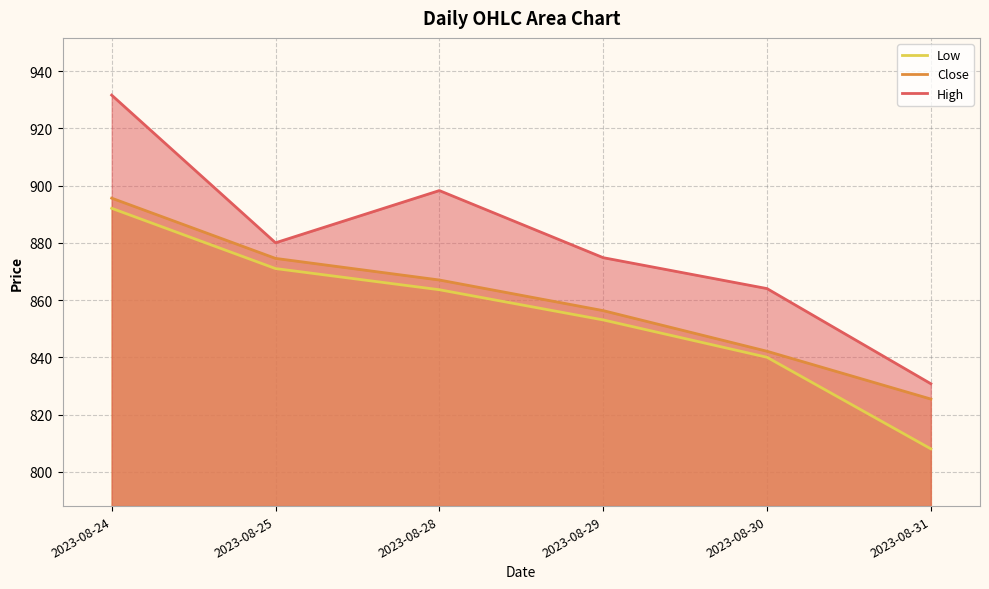

List the series in order of their overall mean, lowest first.

Low, Close, High